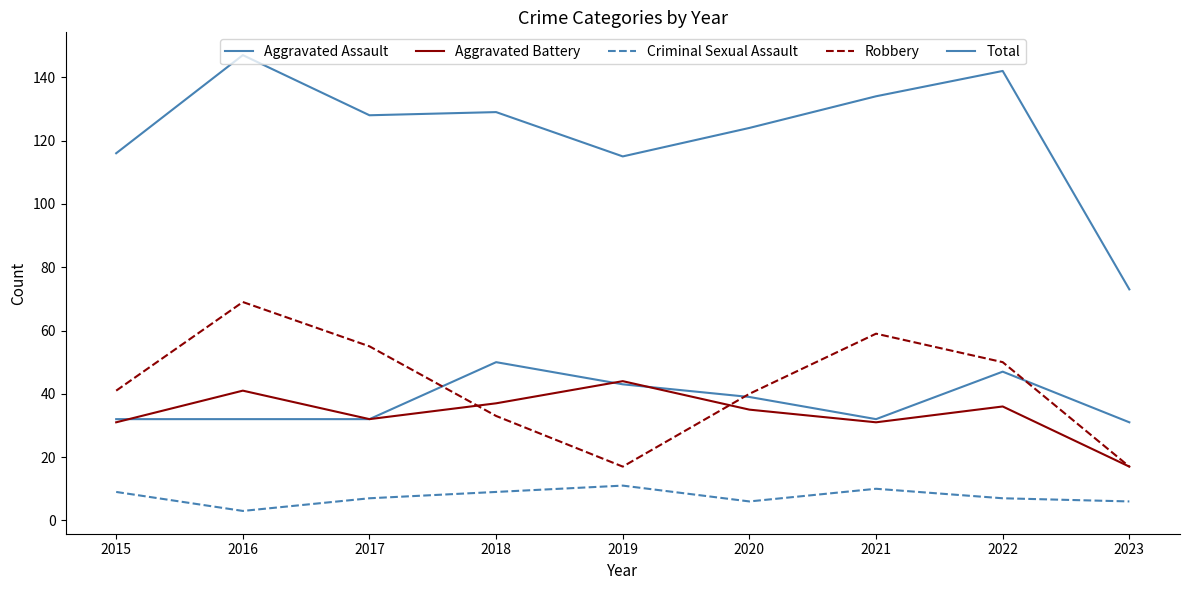

True or false: Aggravated Battery and Total cross at least once.

False